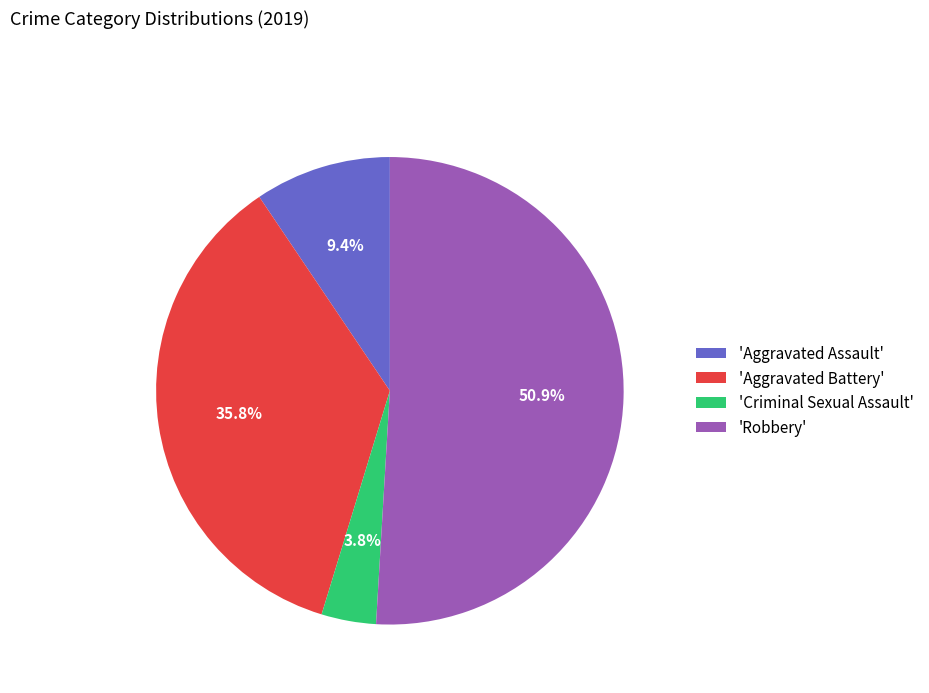

Rank the categories by value from lowest to highest.

'Criminal Sexual Assault', 'Aggravated Assault', 'Aggravated Battery', 'Robbery'